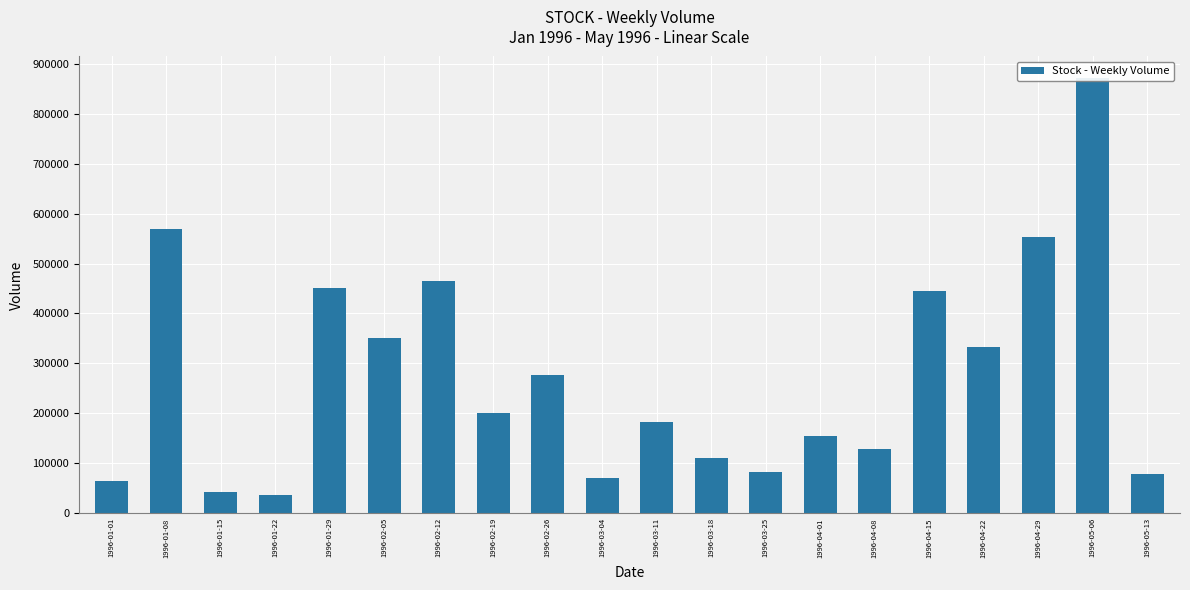

Which category has the lowest value across all series?

1996-01-22